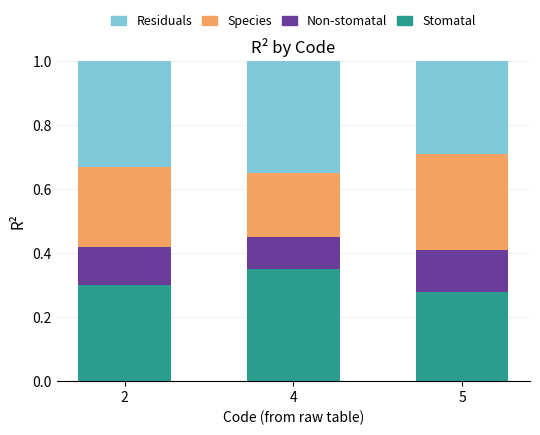

What is the total value across all series at 5?

1.0